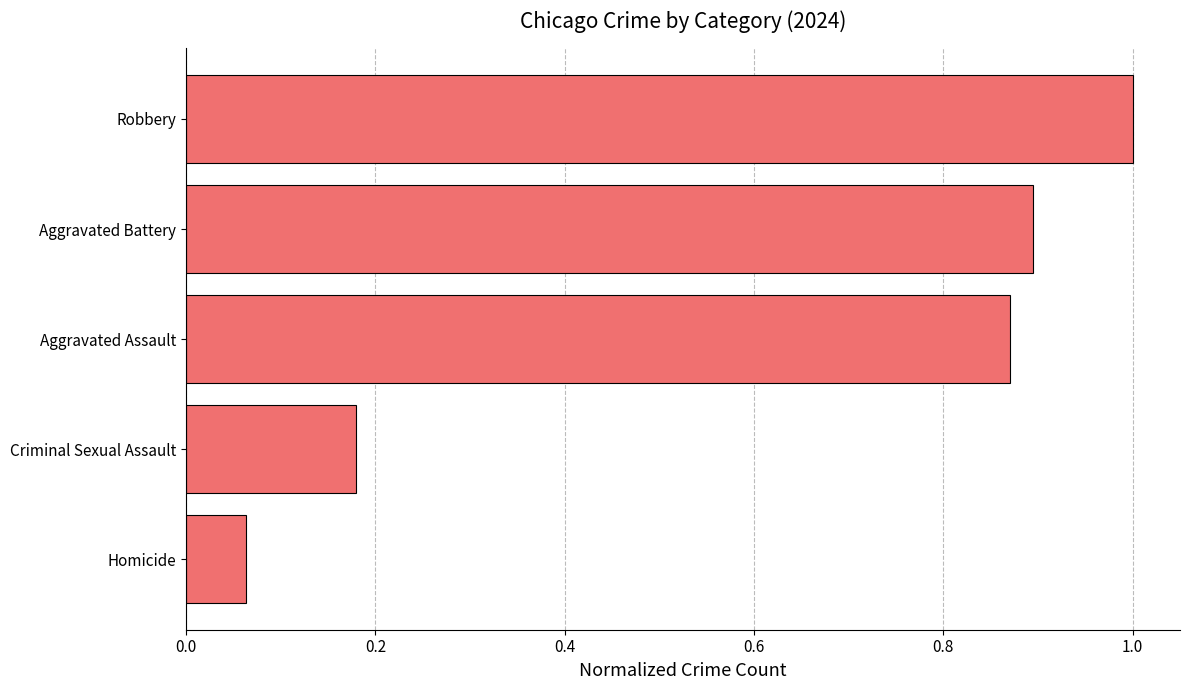

True or false: the data shows 1.0 at Robbery.

True